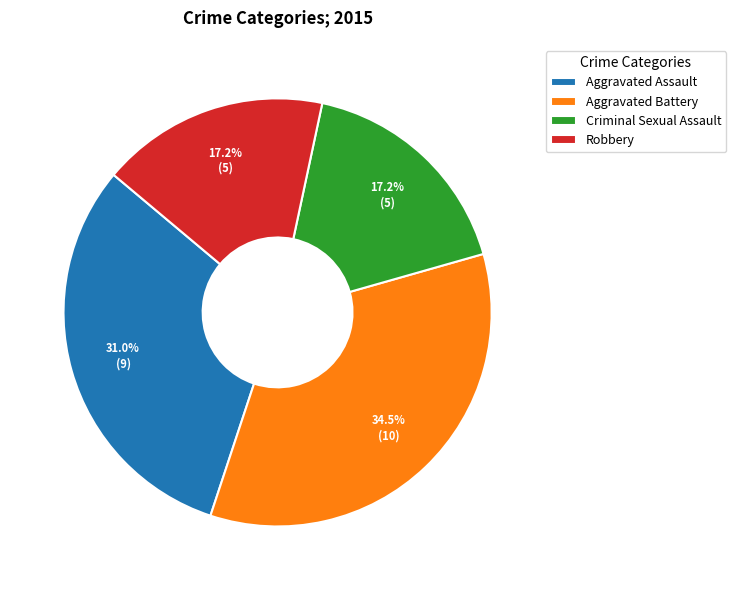

Count the number of slices in the pie.

4